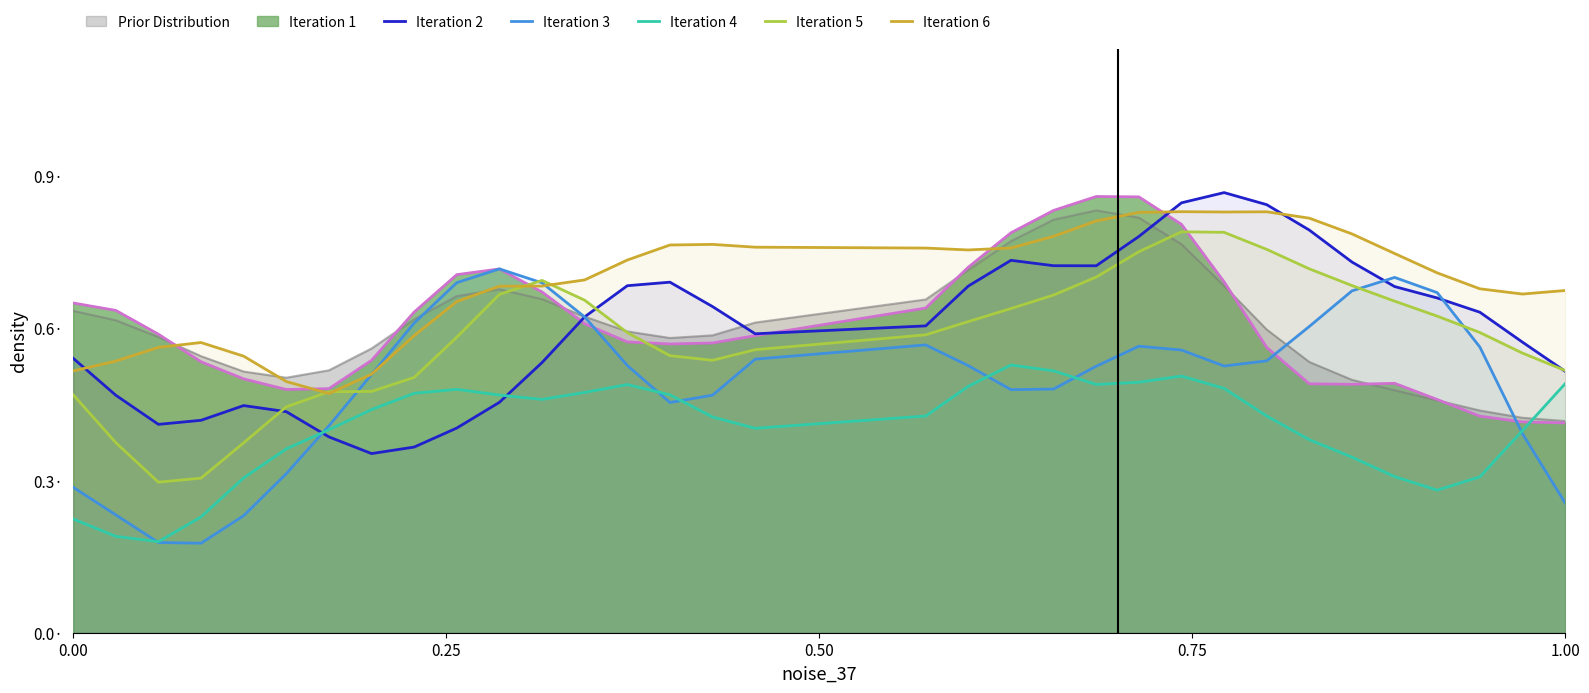

How many lines are shown in the chart?

5